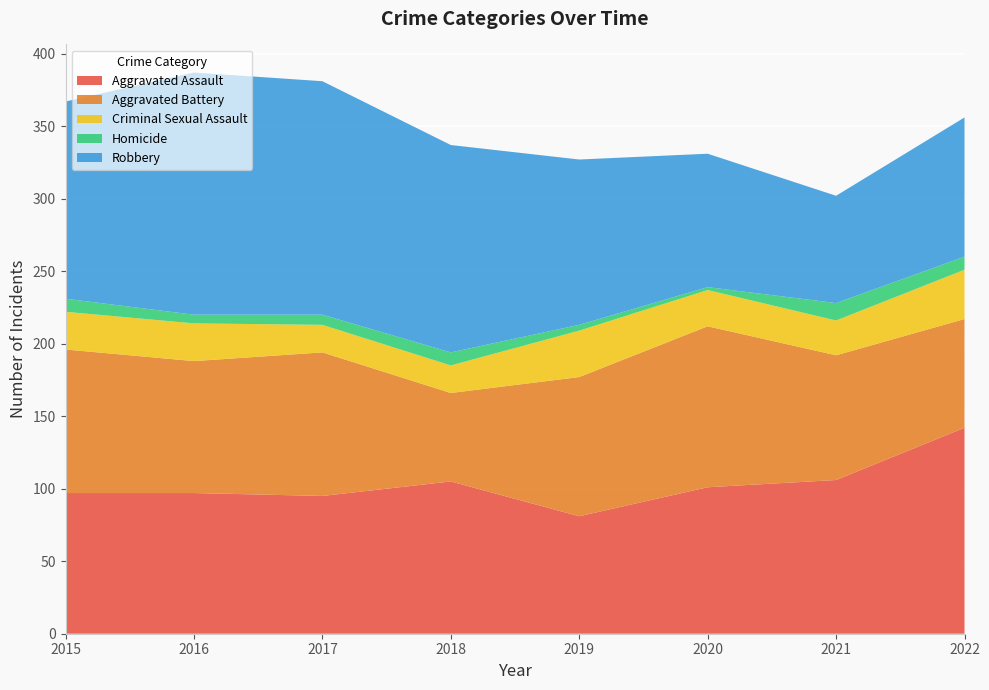

Reading left to right, extract all data points from this chart.

Aggravated Assault: 97	97	95	105	81	101	106	142
Aggravated Battery: 99	91	99	61	96	111	86	75
Criminal Sexual Assault: 26	26	19	19	32	25	24	34
Homicide: 9	6	7	9	4	2	12	9
Robbery: 136	167	161	143	114	92	74	96